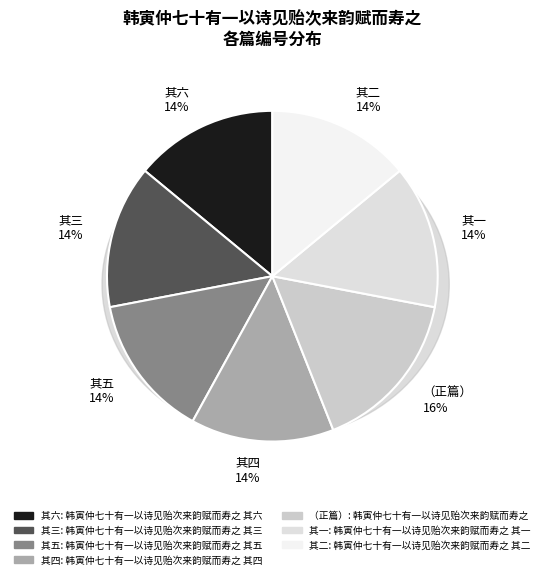

How many segments does this pie chart have?

7